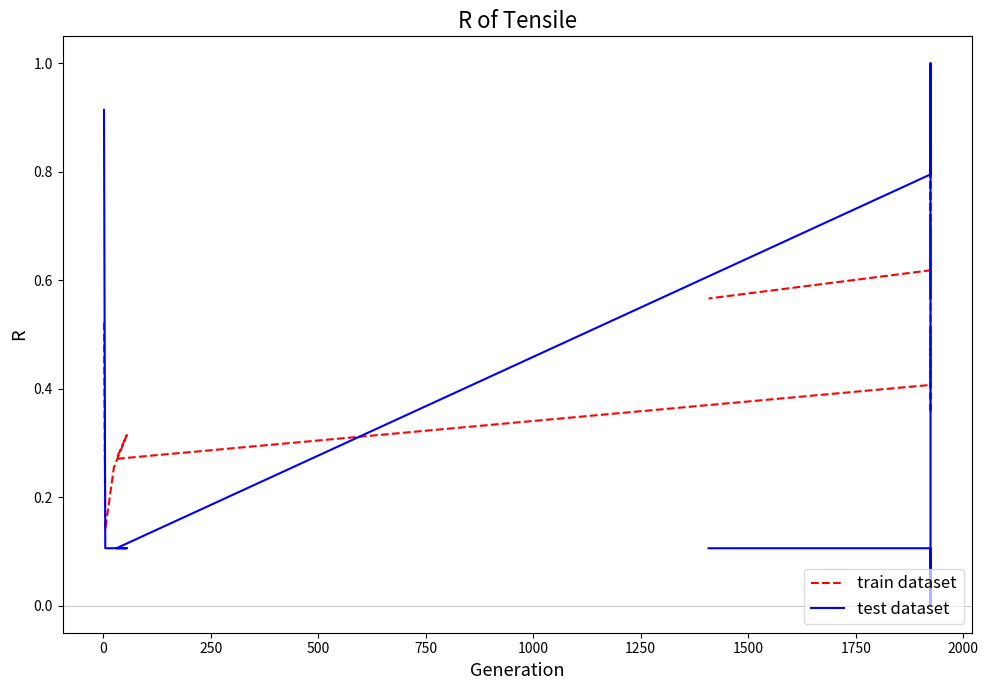

What is the average value of the test dataset series?

0.2